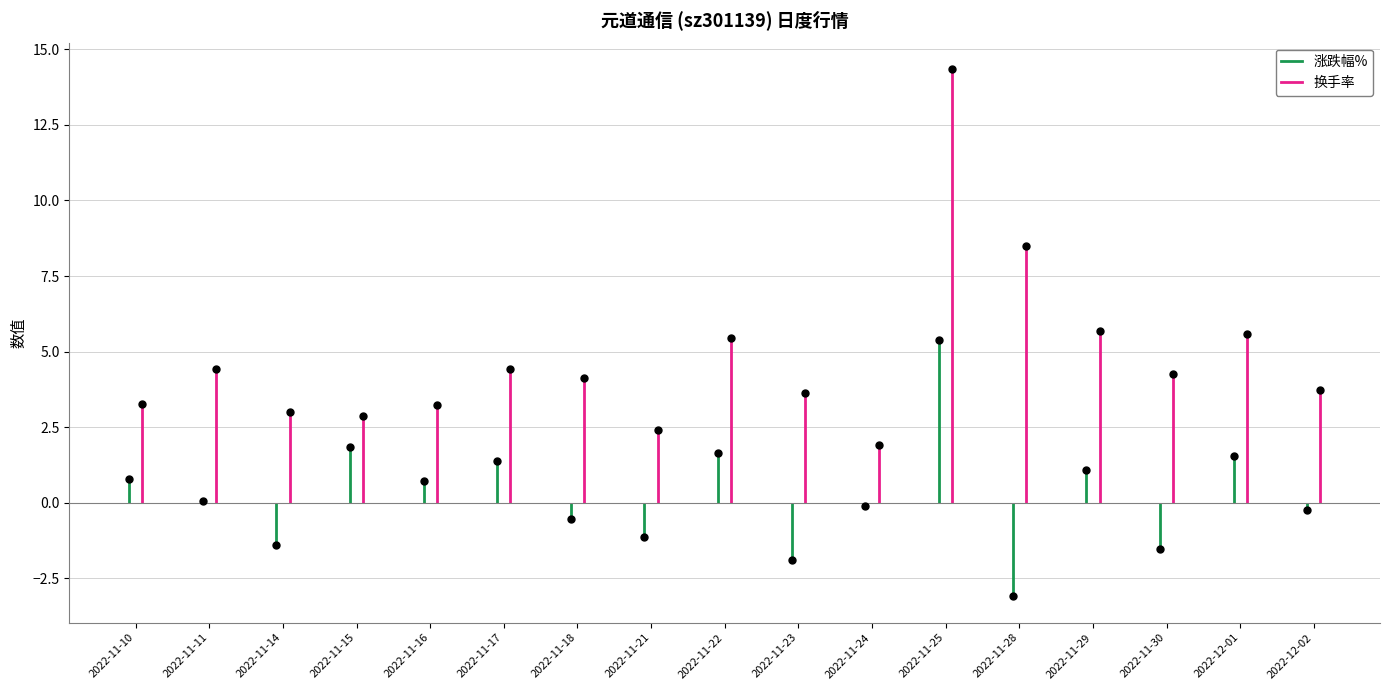

At which category does 涨跌幅% reach its first local peak?

2022-11-15